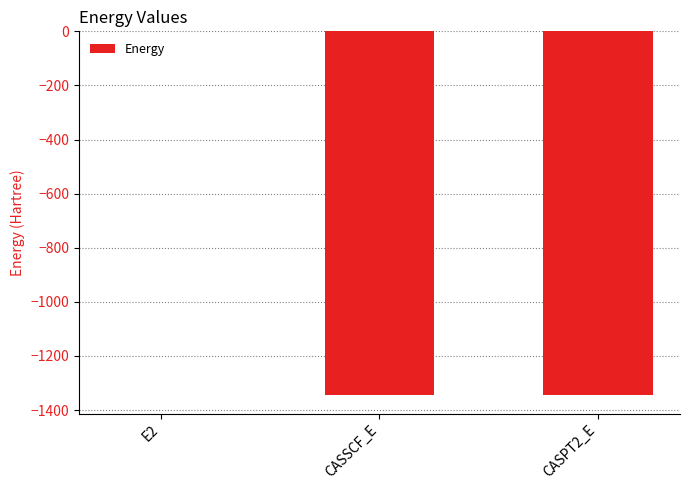

At which label is the value closest to -673?

CASSCF_E